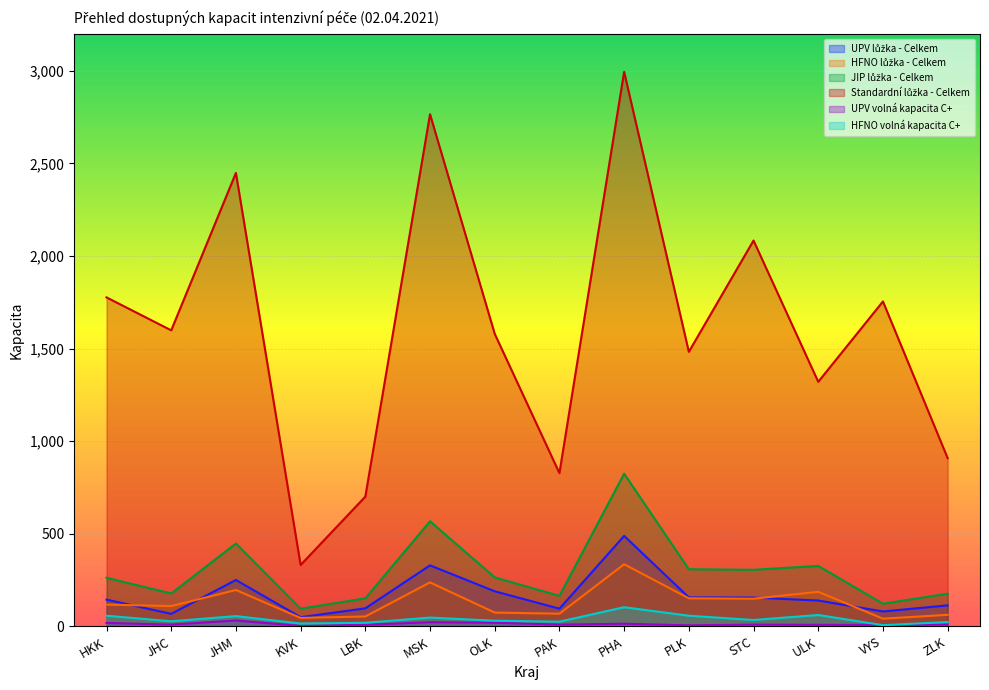

Reading left to right, extract all data points from this chart.

UPV lůžka - Celkem: HKK=145	JHC=68	JHM=251	KVK=50	LBK=98	MSK=330	OLK=190	PAK=96	PHA=489	PLK=157	STC=156	ULK=140	VYS=81	ZLK=114
HFNO lůžka - Celkem: HKK=118	JHC=110	JHM=197	KVK=46	LBK=54	MSK=238	OLK=75	PAK=69	PHA=336	PLK=152	STC=150	ULK=187	VYS=42	ZLK=63
JIP lůžka - Celkem: HKK=263	JHC=178	JHM=448	KVK=96	LBK=152	MSK=568	OLK=265	PAK=165	PHA=825	PLK=309	STC=306	ULK=327	VYS=123	ZLK=177
Standardní lůžka - Celkem: HKK=1777	JHC=1599	JHM=2449	KVK=332	LBK=701	MSK=2766	OLK=1580	PAK=828	PHA=2995	PLK=1483	STC=2084	ULK=1321	VYS=1755	ZLK=909
UPV volná kapacita C+: HKK=19	JHC=10	JHM=32	KVK=3	LBK=9	MSK=23	OLK=20	PAK=10	PHA=15	PLK=6	STC=10	ULK=9	VYS=8	ZLK=10
HFNO volná kapacita C+: HKK=58	JHC=28	JHM=56	KVK=16	LBK=20	MSK=48	OLK=31	PAK=26	PHA=104	PLK=58	STC=35	ULK=62	VYS=7	ZLK=24